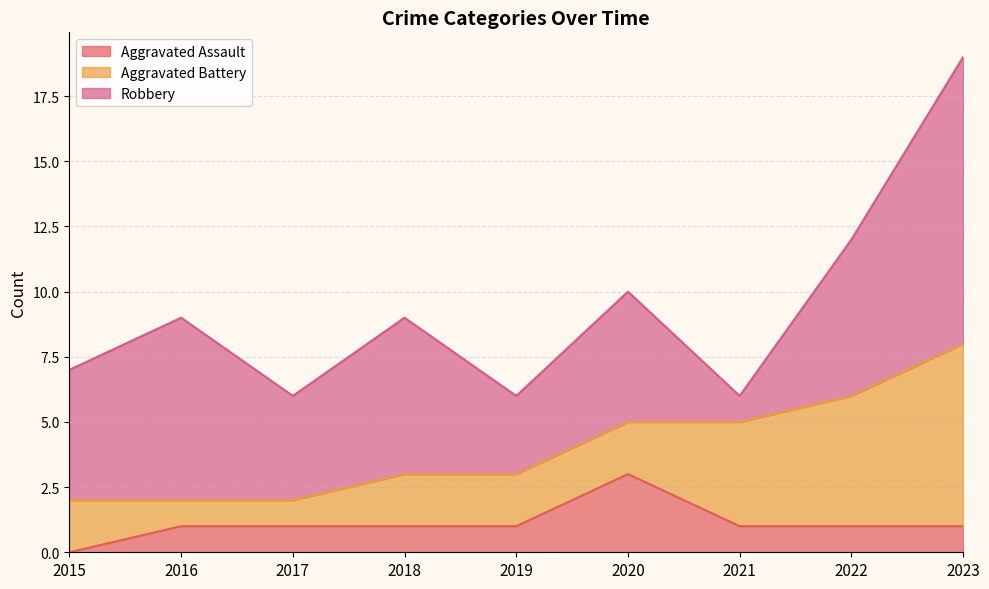

True or false: Aggravated Assault and Robbery cross at least once.

False